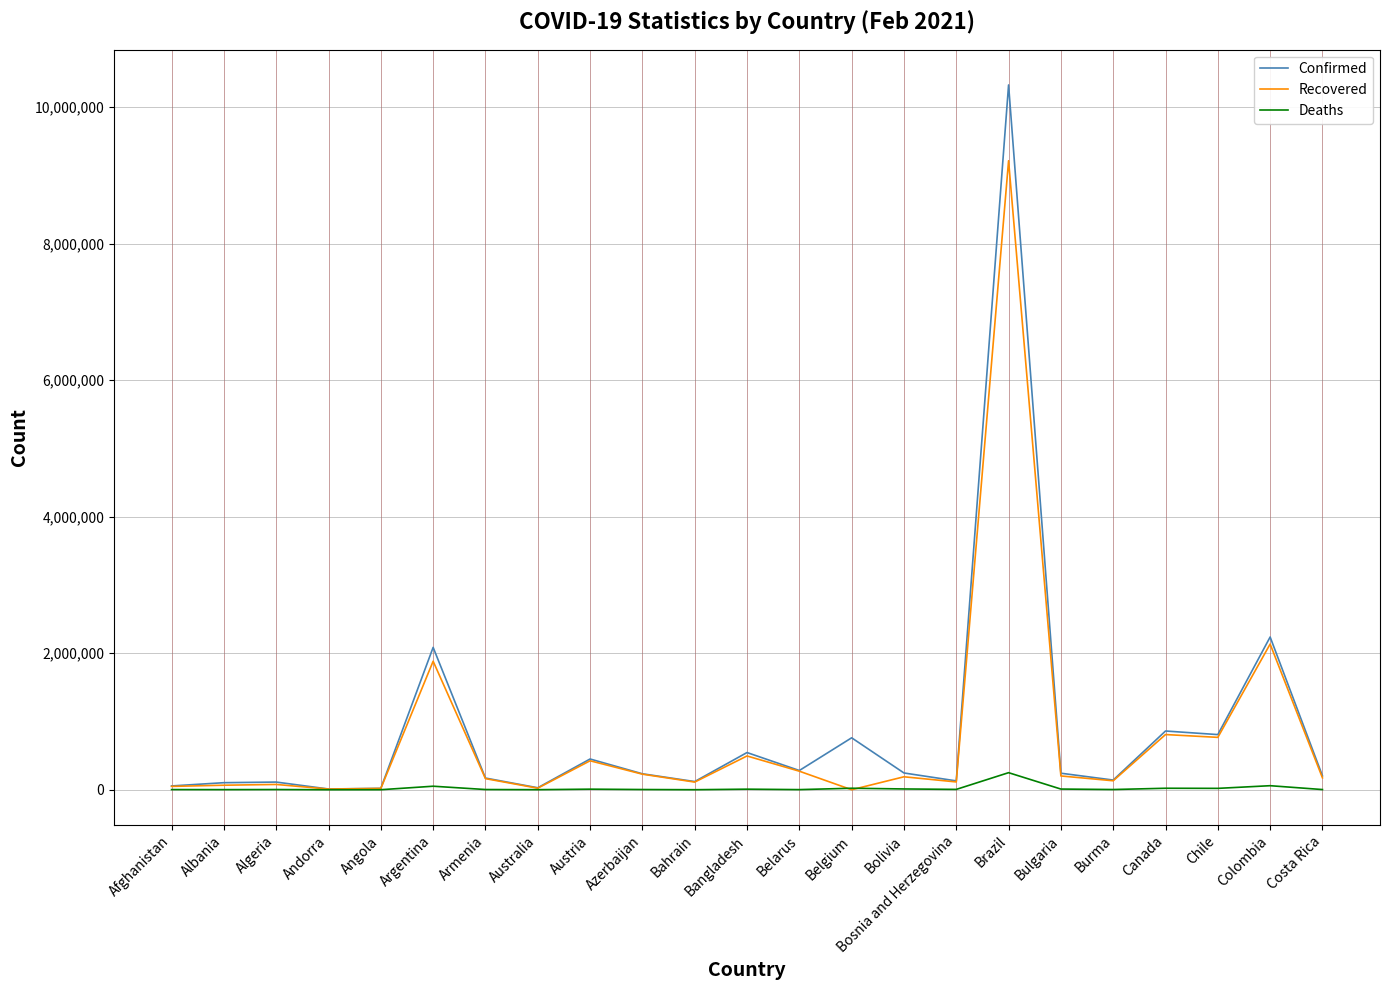

Which series changed the most between Austria and Burma?

Confirmed